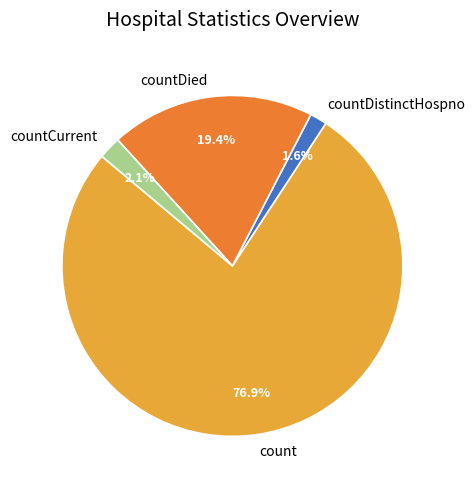

Does count account for over 50% of the chart?

Yes